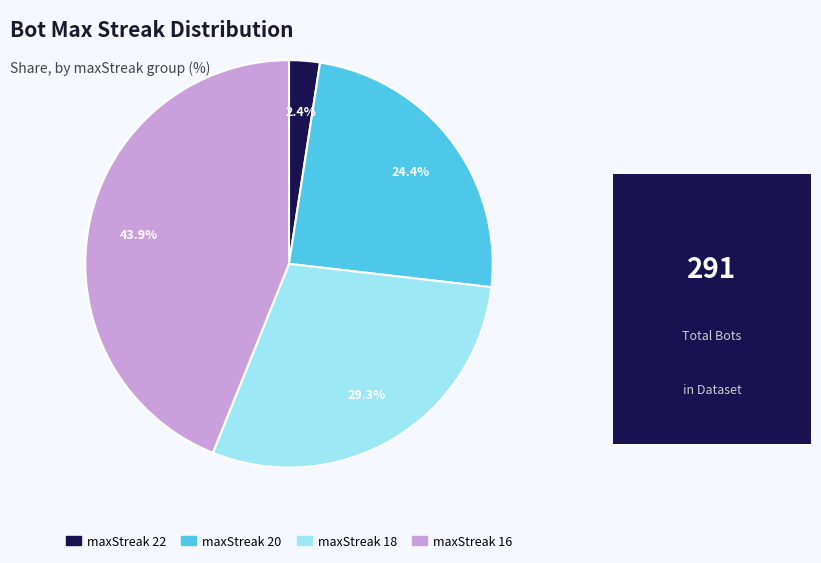

Count the number of slices in the pie.

4